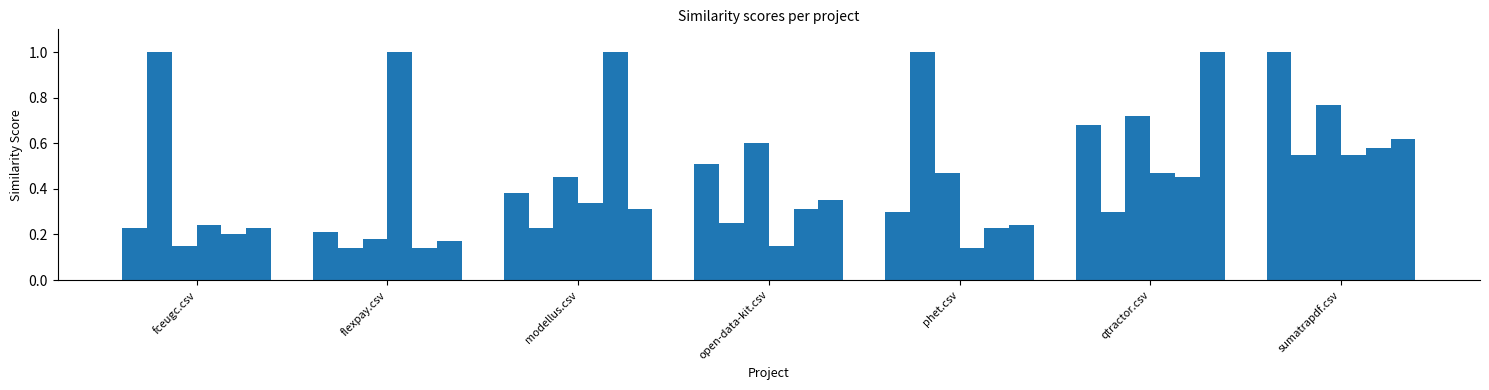

How many distinct data groups are displayed?

6